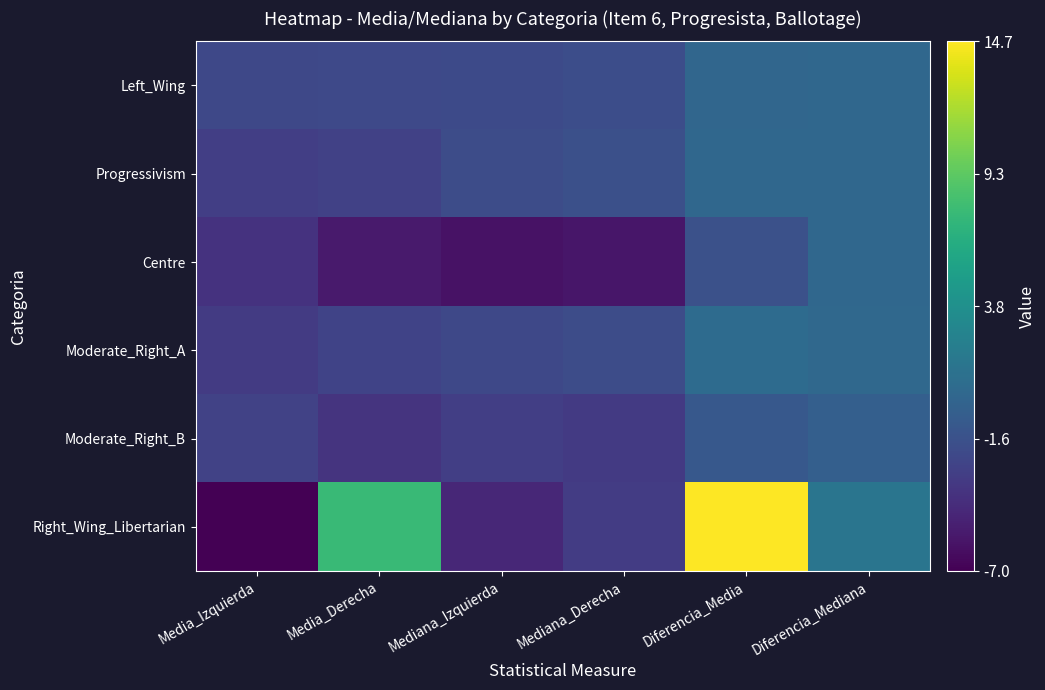

What is the total value across all series at Media_Izquierda?

-22.1